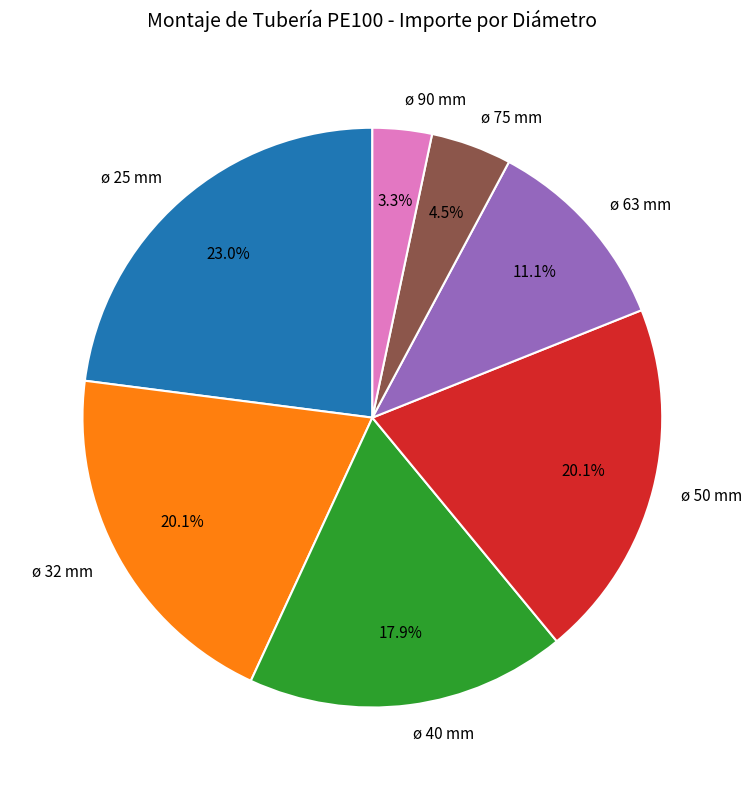

Which slice is the largest?

ø 25 mm